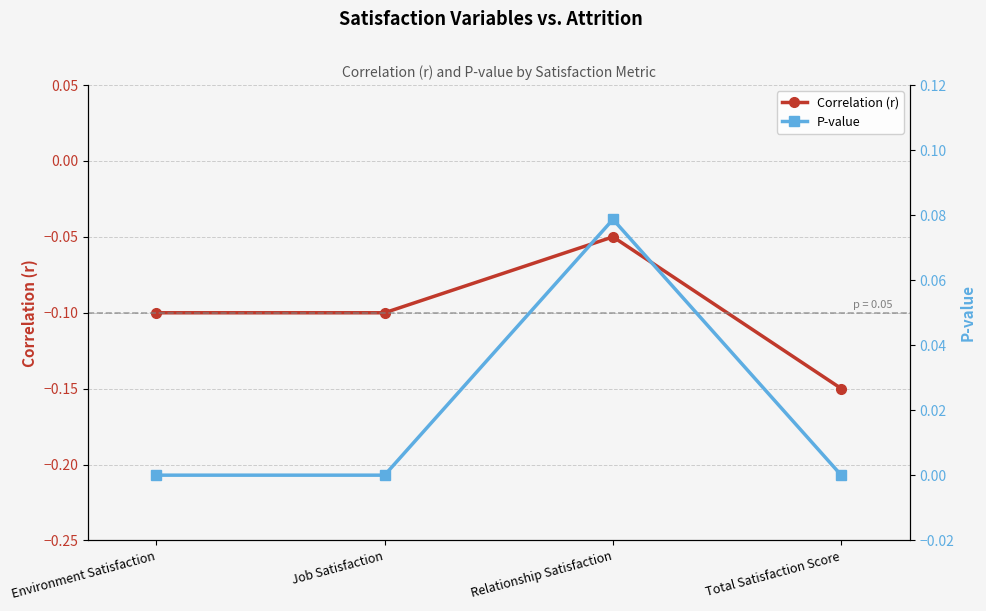

The Correlation (r) series shows -0.2 at Total Satisfaction Score. True or false?

False